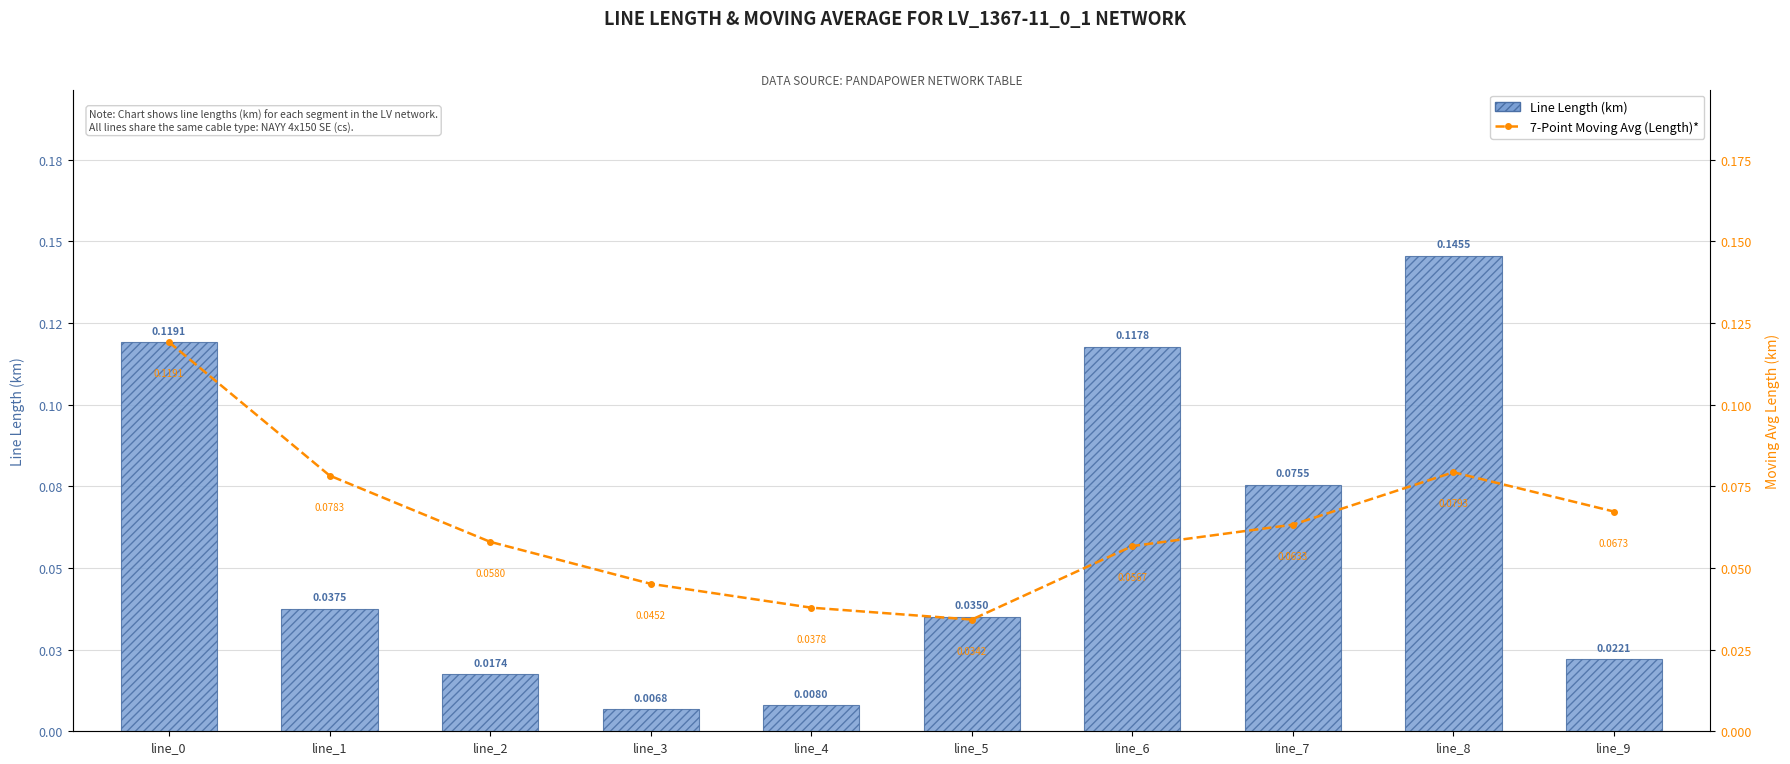

Does the chart contain stacked bars?

No